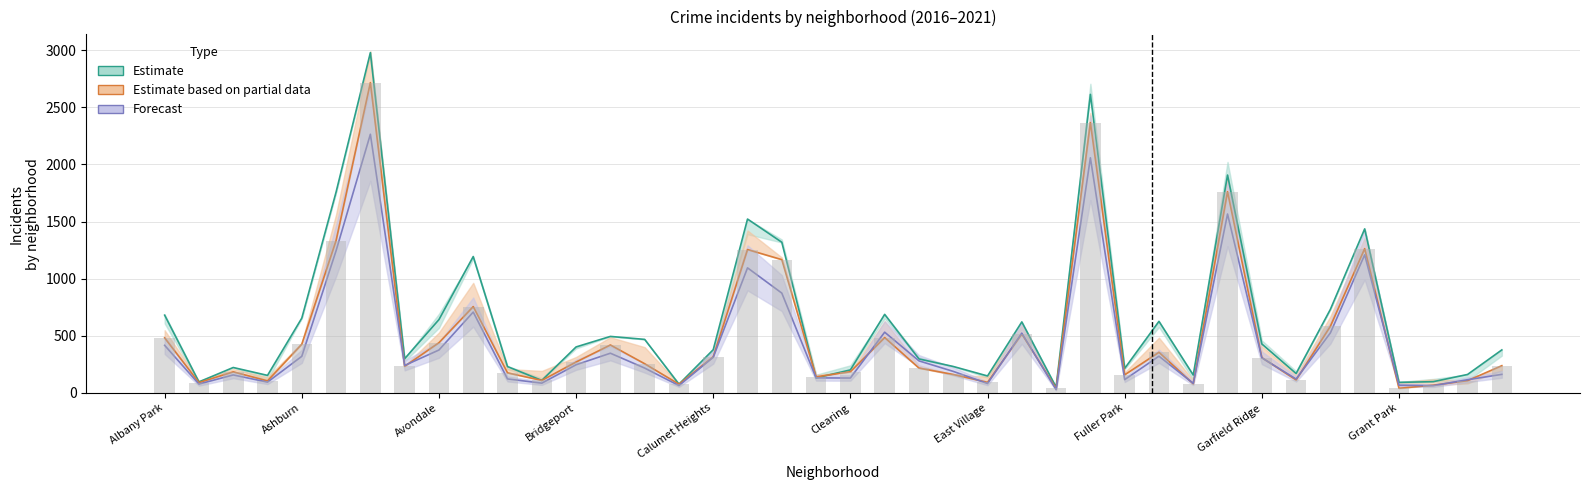

What are all the series names shown in the legend?

Estimate, Estimate based on partial data, Forecast